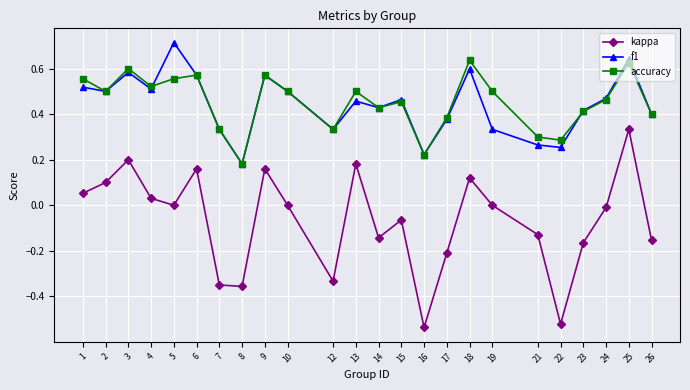

True or false: accuracy has more than 1 points higher than both neighbors.

True